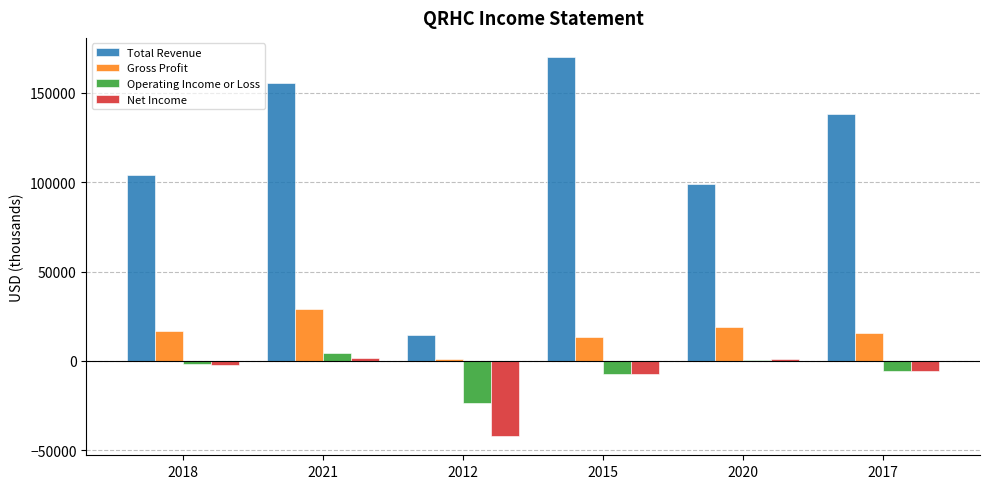

What is the sum of all Operating Income or Loss values?

-32800